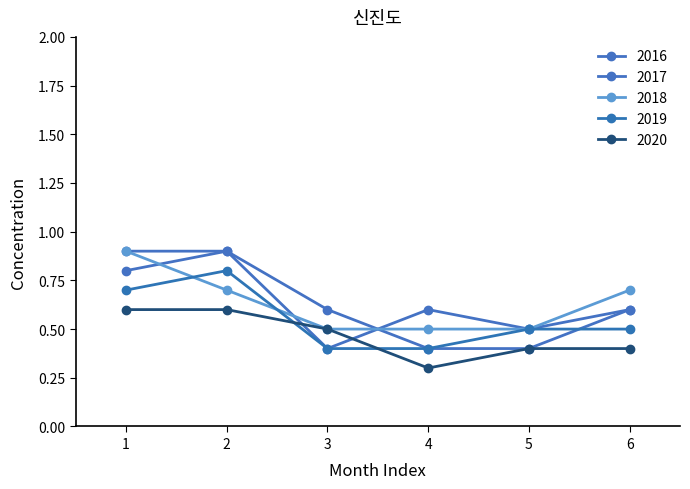

Is this an area chart (filled region under the line)?

No